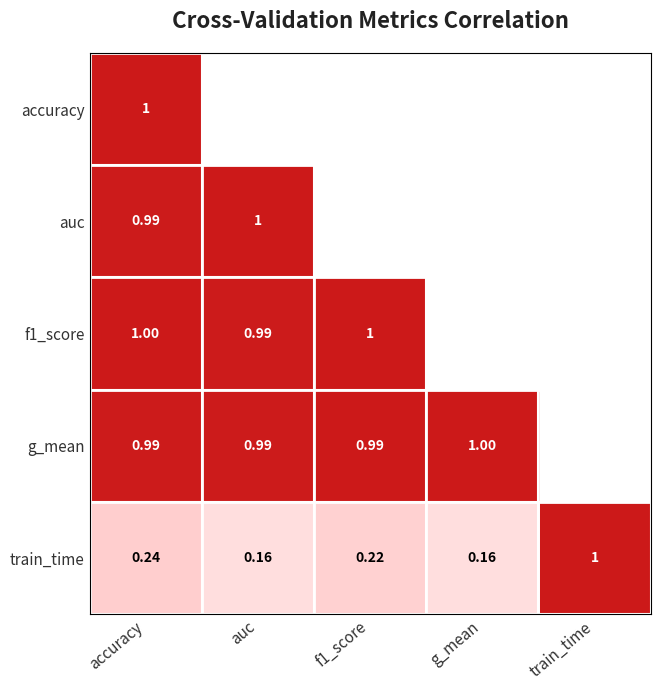

At which label does train_time reach its peak?

train_time